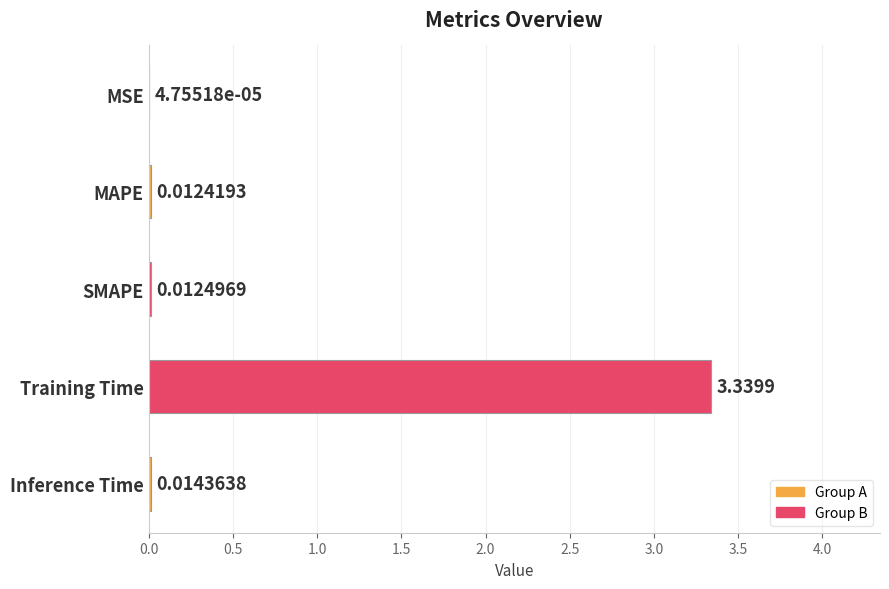

What is the sum of all values?

3.4